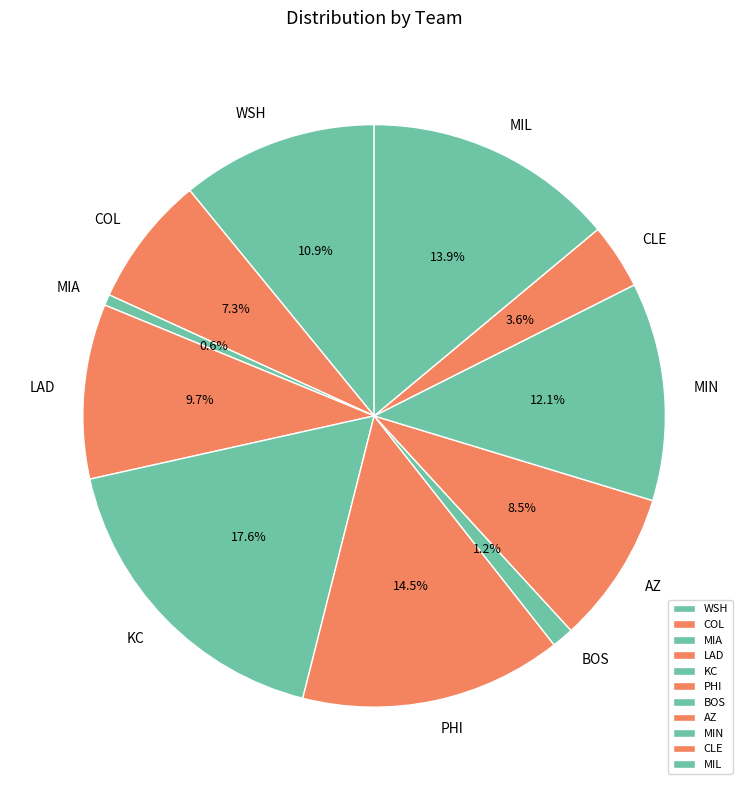

To the nearest percent, what percentage of the pie is MIN?

12%